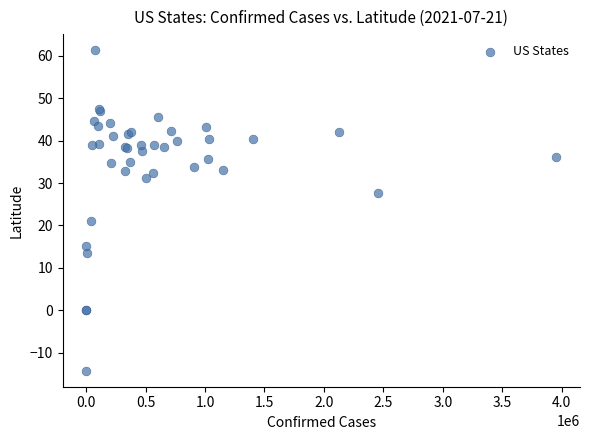

What Y value in the scatter plot is closest to 23?

21.1